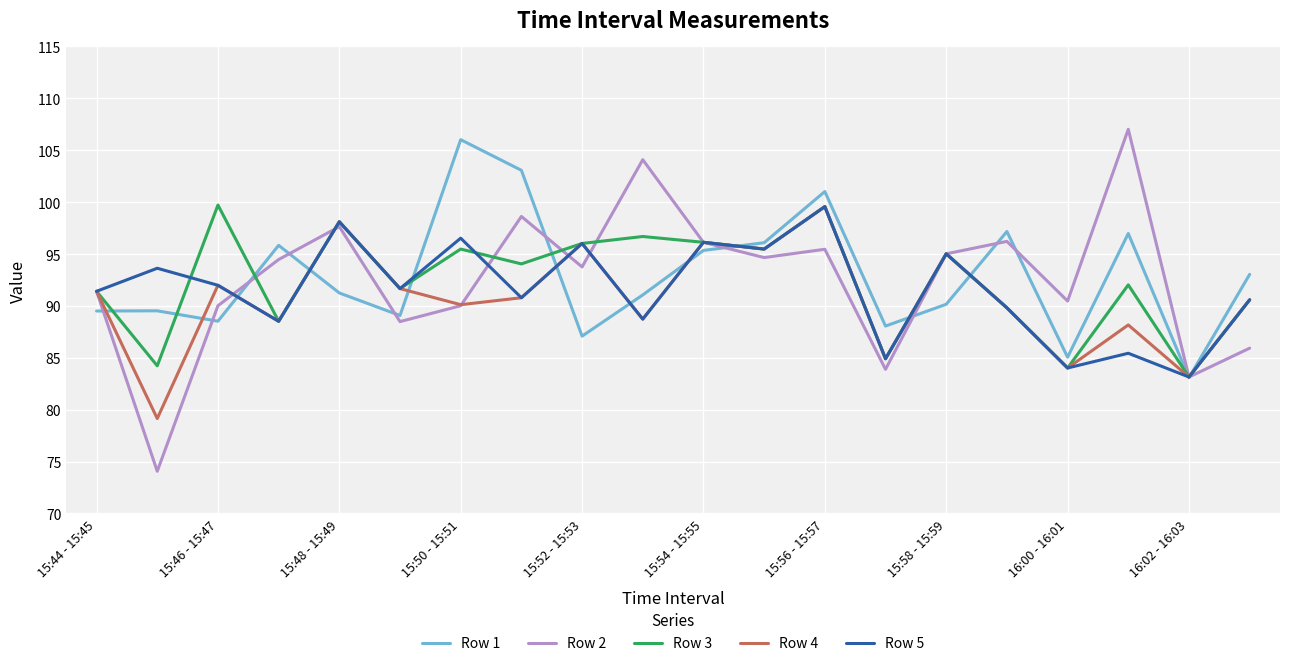

Which series has the largest range (max minus min)?

Row 2